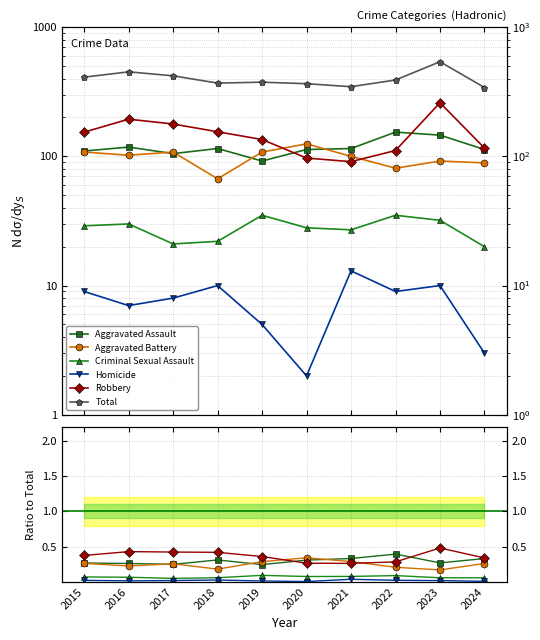

The value of Aggravated Assault at 2016 is 0.1. True or false?

False